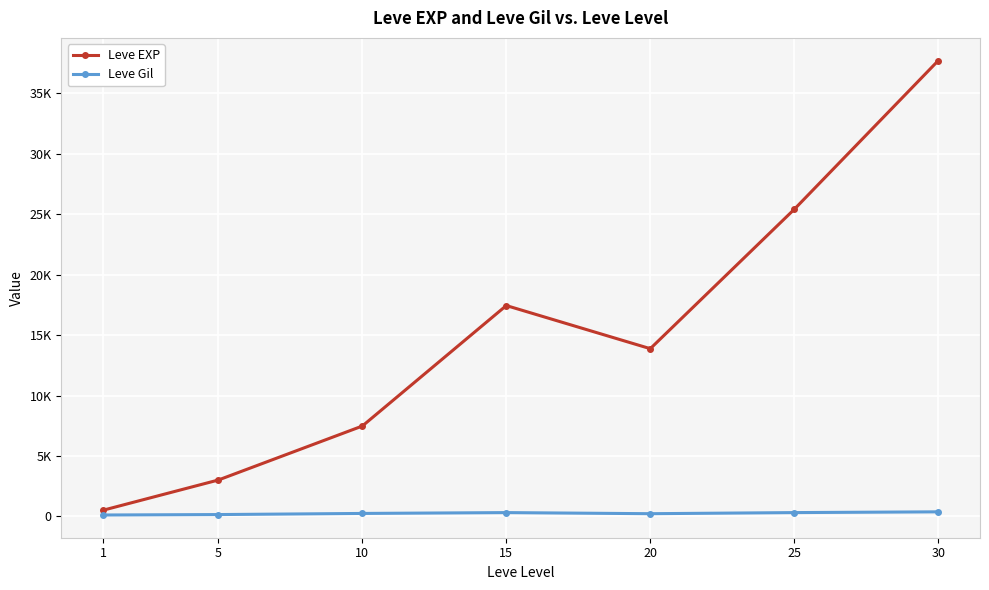

True or false: Leve EXP has a value of 4008.1 at 15.

False